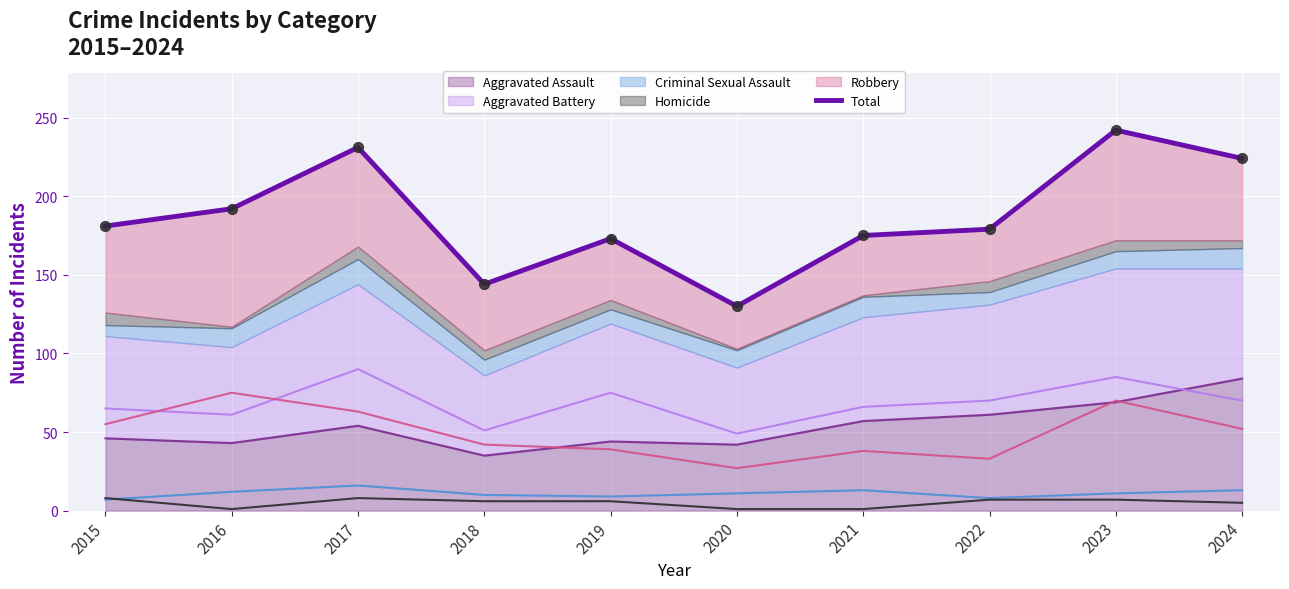

What is the ratio of the value at 2018 to the value at 2017?

0.6